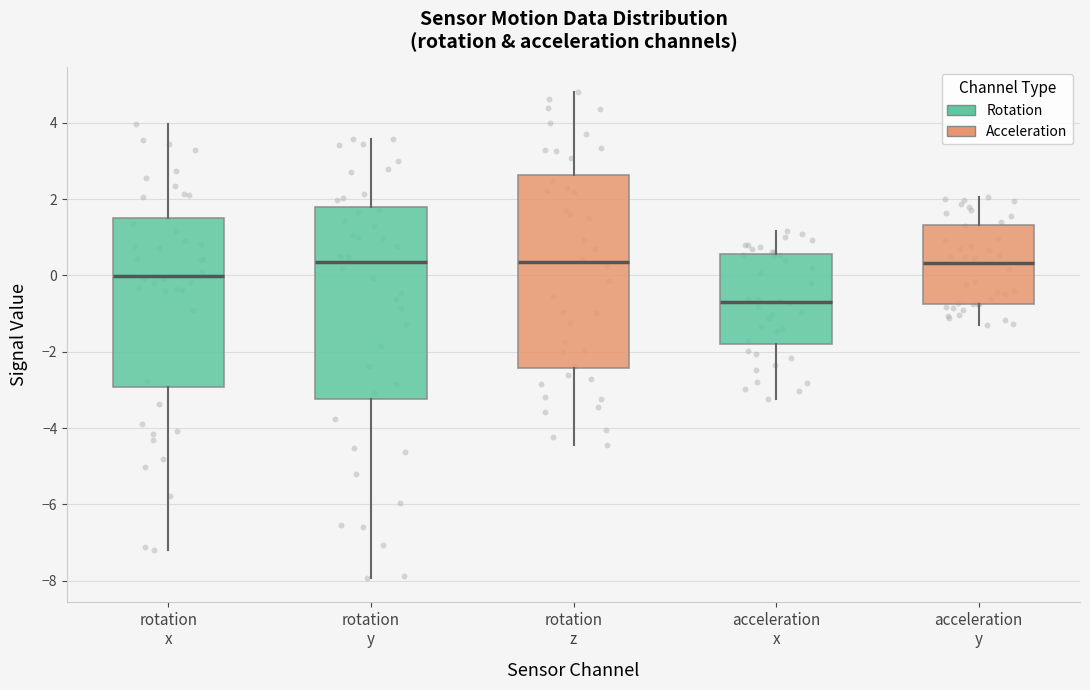

Reading left to right, transcribe this box plot: for each box, give where its median line is, the range the box spans, and where its two whiskers end, as read against the y-axis. The values are not printed on the chart, so give them approximately, as read against the axis.

rotation x: median 0.0, box -3.0 to 1.6, whiskers -7.2 to 4.0
rotation y: median 0.4, box -3.2 to 1.8, whiskers -8.0 to 3.6
rotation z: median 0.4, box -2.4 to 2.6, whiskers -4.4 to 4.8
acceleration x: median -0.6, box -1.8 to 0.6, whiskers -3.2 to 1.2
acceleration y: median 0.4, box -0.8 to 1.4, whiskers -1.2 to 2.0